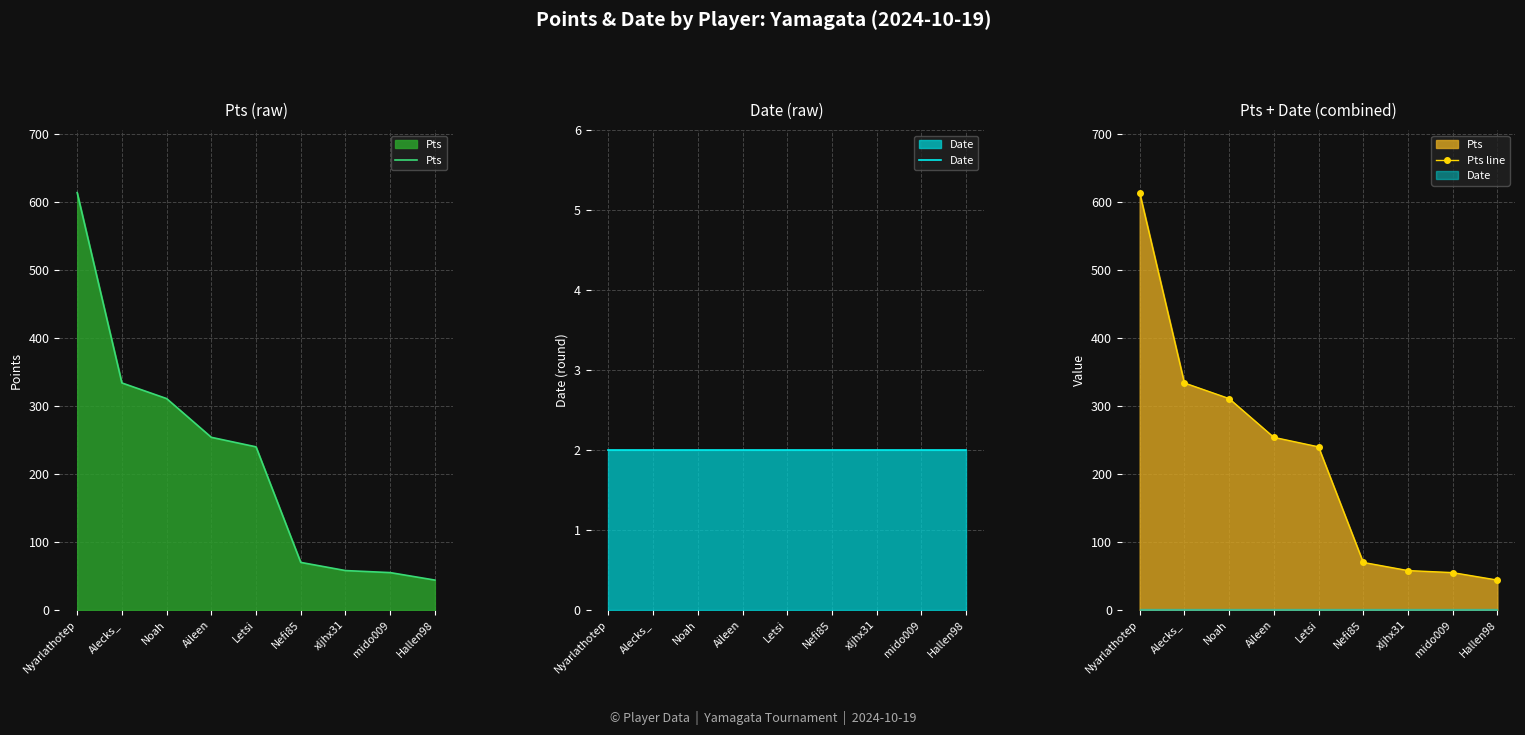

Rank the series at Nyarlathotep from highest to lowest value.

Pts, Pts line, Date